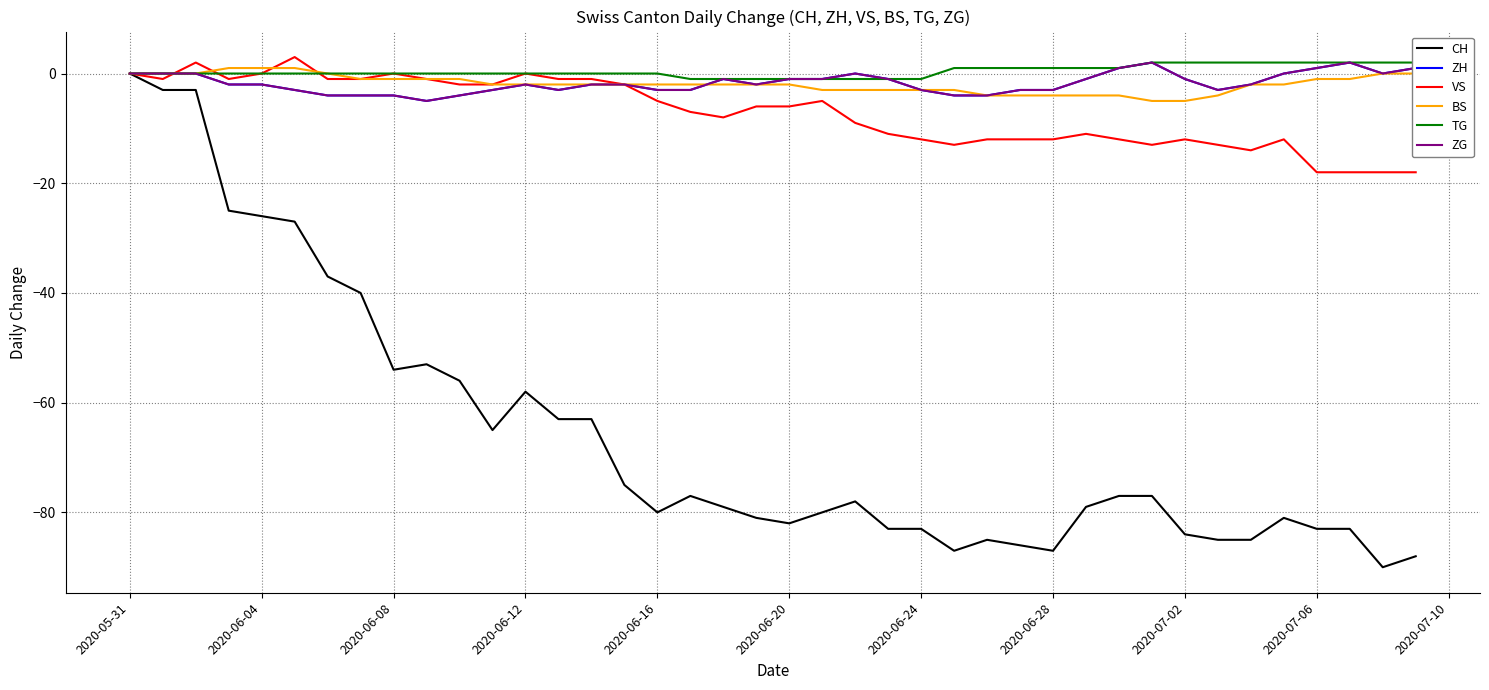

Count the BS values in the range -3 to -1.

23